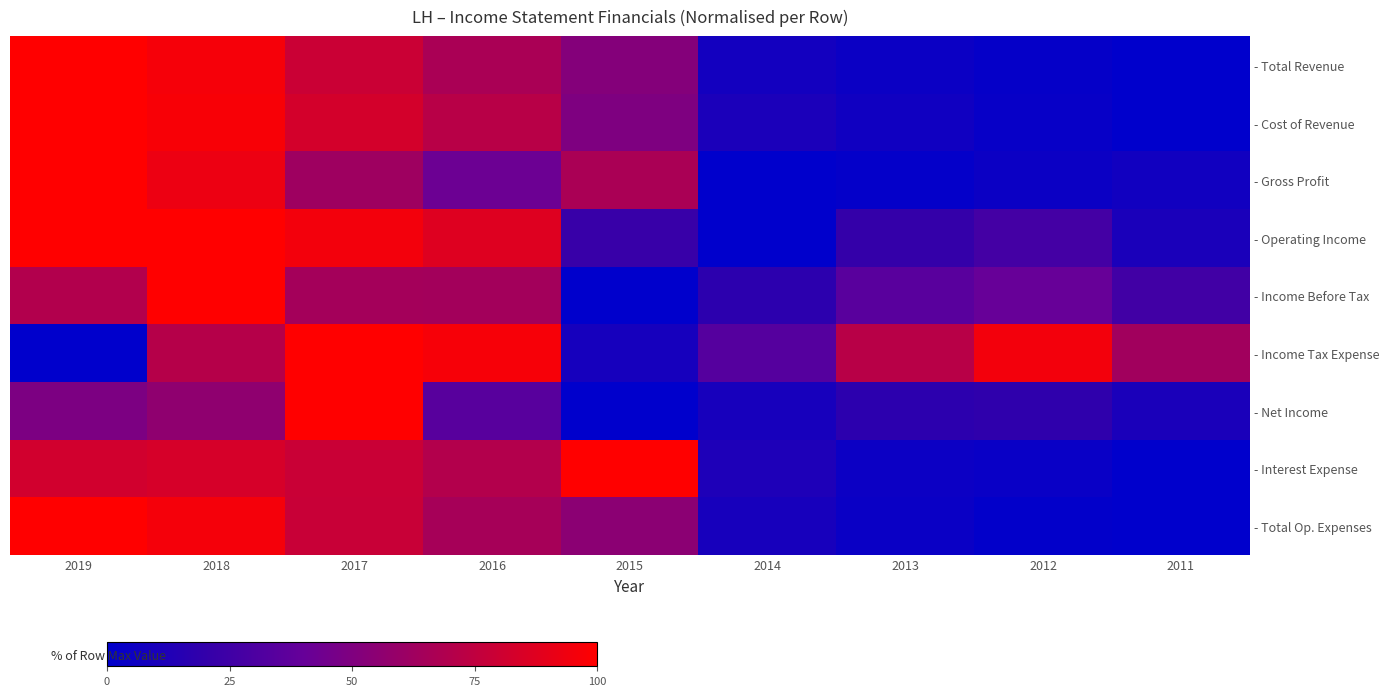

Which series changed the most between 2019 and 2016?

- Income Tax Expense